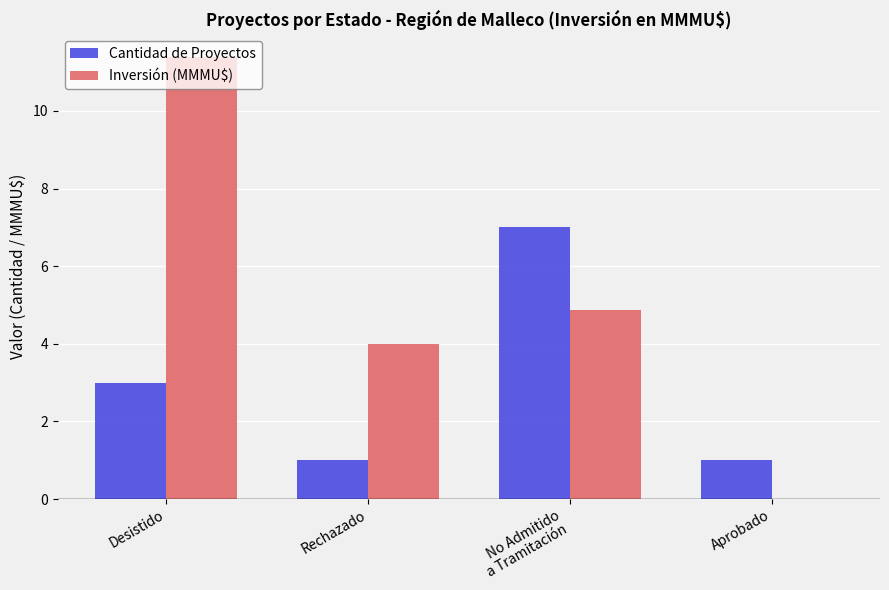

The Cantidad de Proyectos series shows 0.5 at Rechazado. True or false?

False